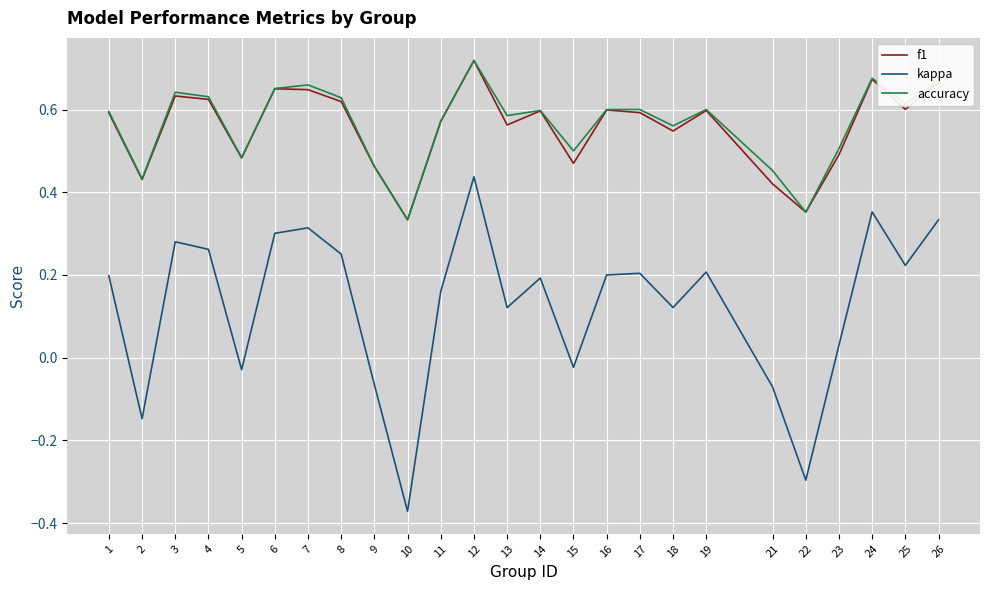

True or false: accuracy has a value of 0.1 at 2.

False